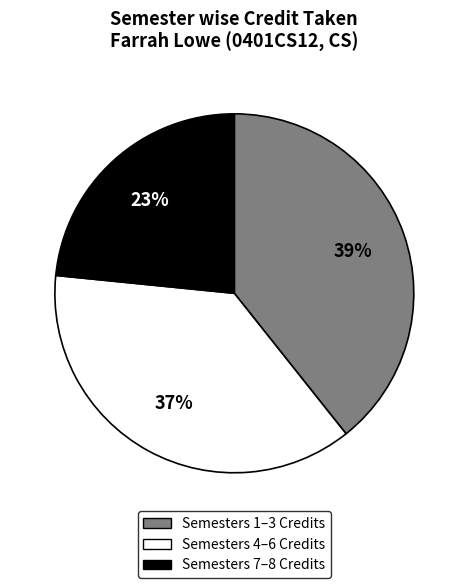

Does any single category account for the majority?

No